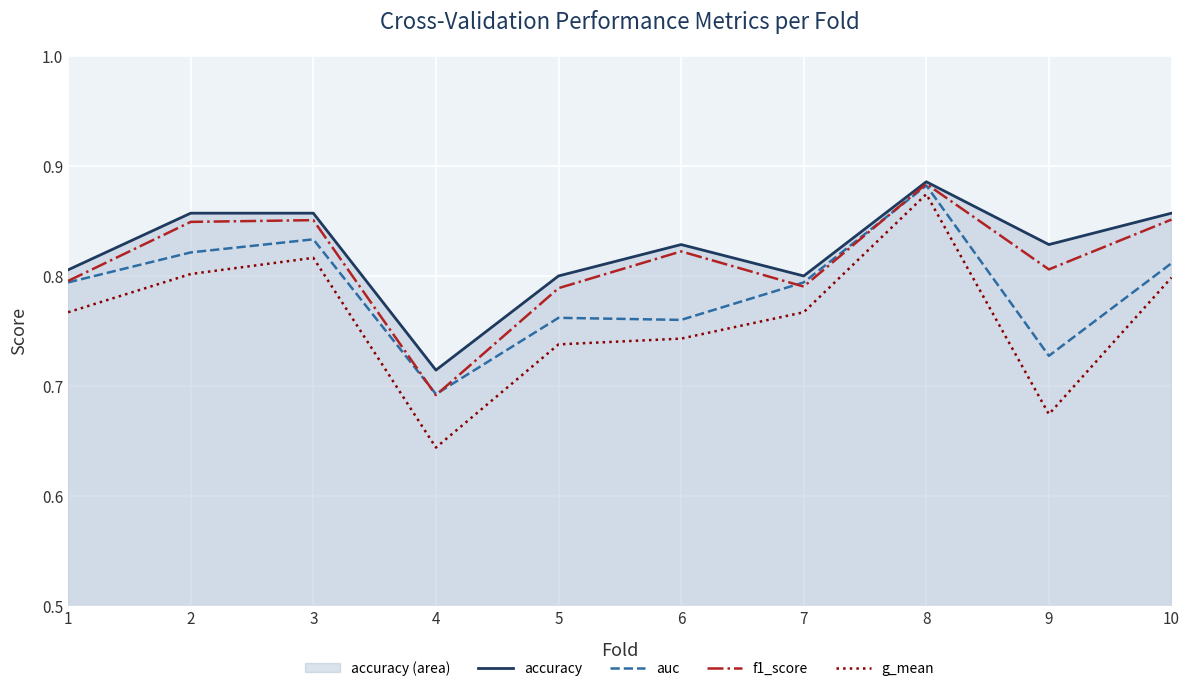

At which category is the sum across all series the highest?

8